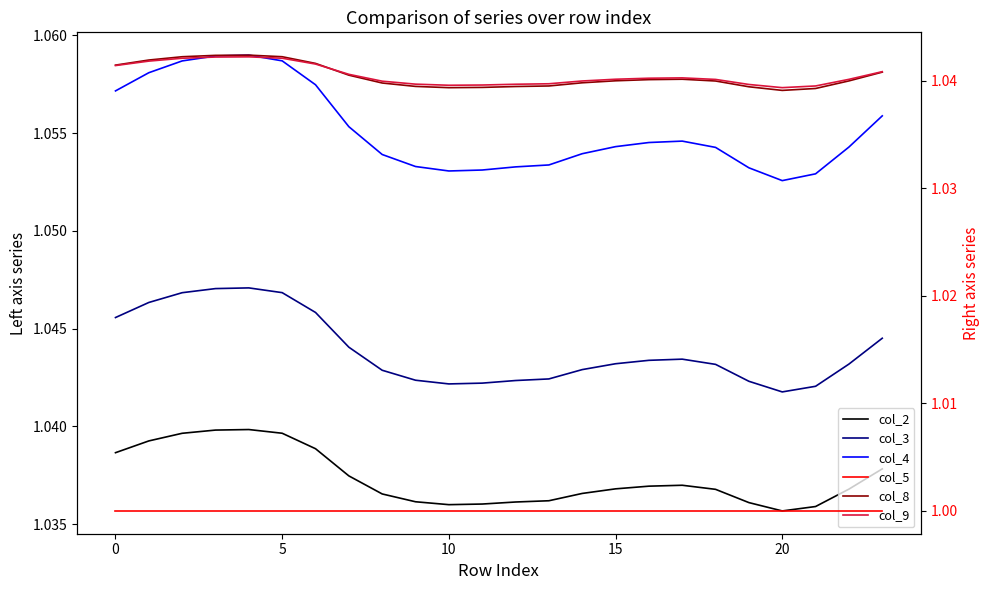

True or false: col_8 and col_3 intersect in this chart.

False